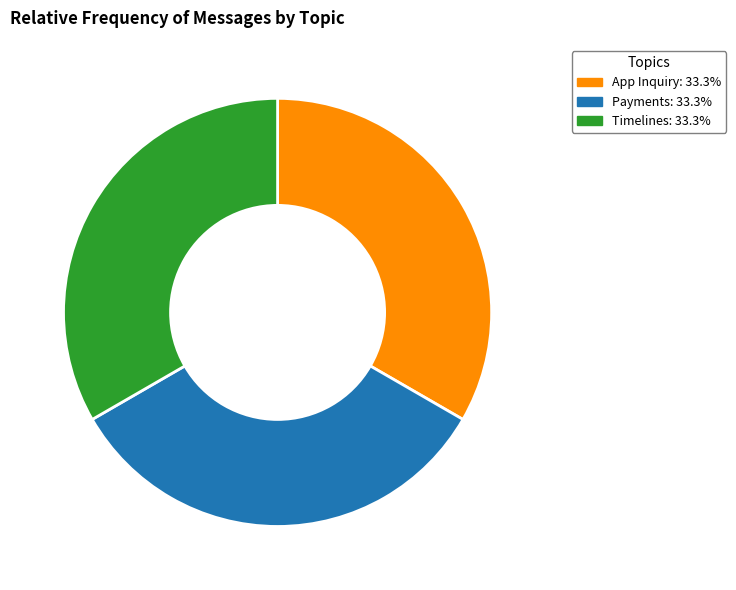

Approximately how many times larger is the value at Timelines compared to App Inquiry?

1.0